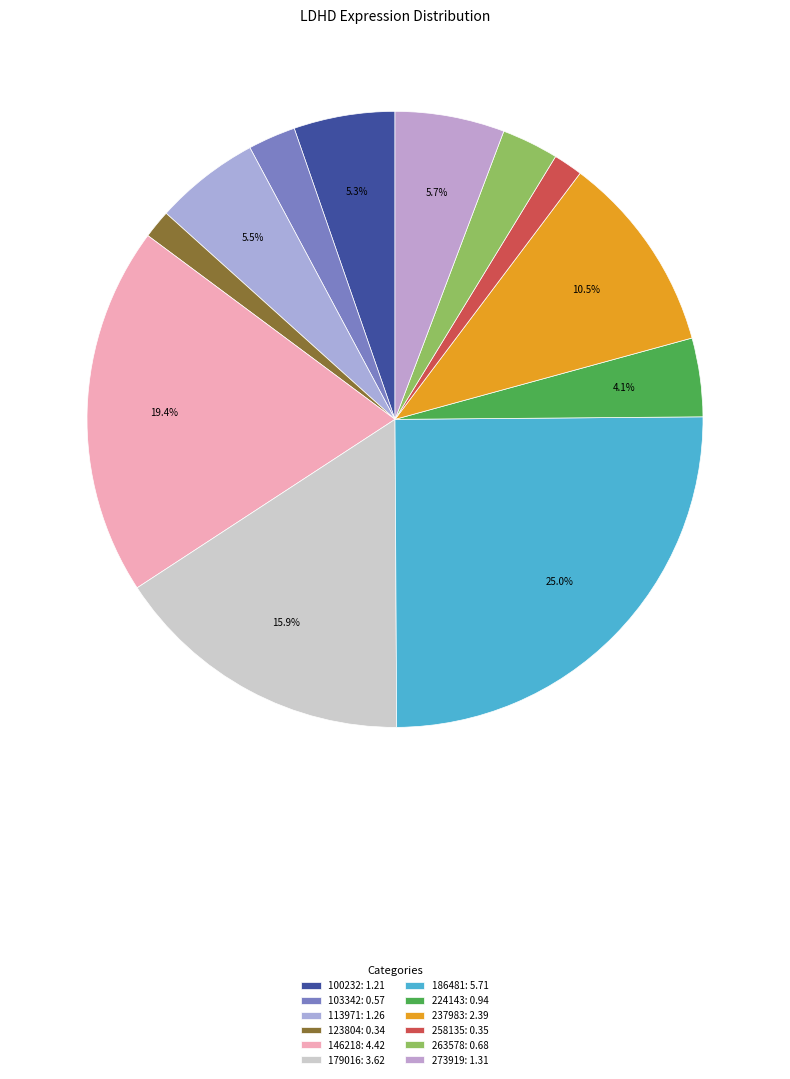

How many slices are in this pie chart?

12